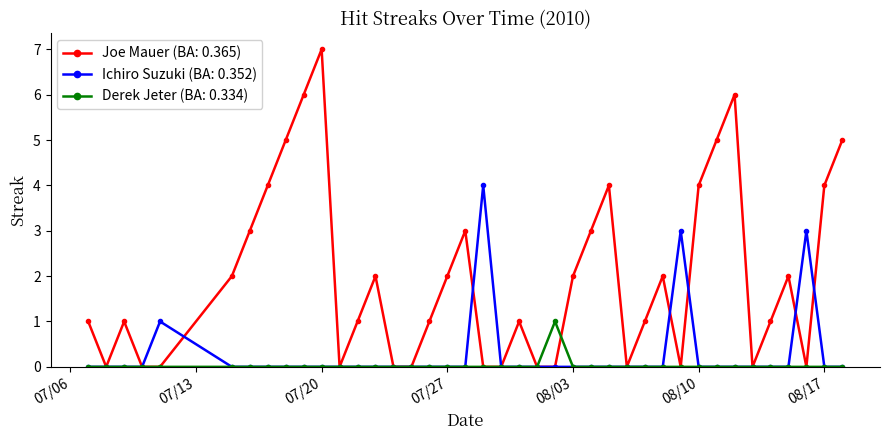

How many lines are shown in the chart?

3